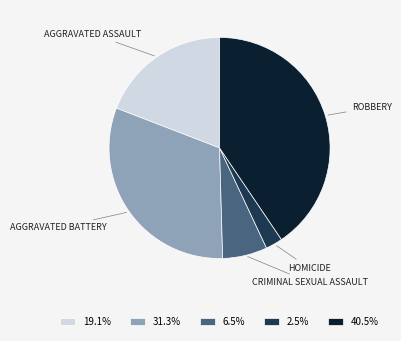

Does any single category account for the majority?

No